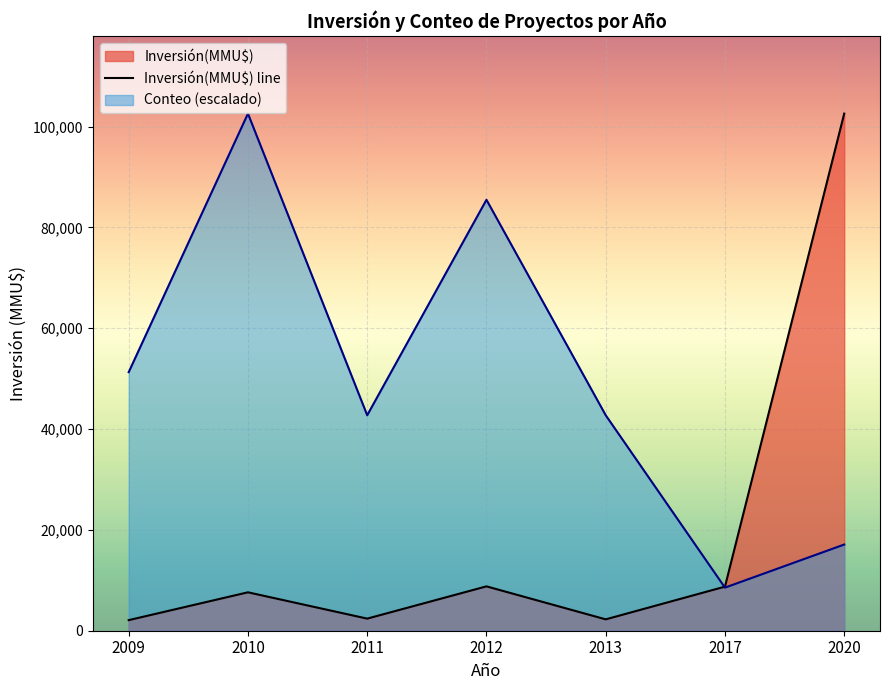

What value does the Conteo series have at 2017?

1